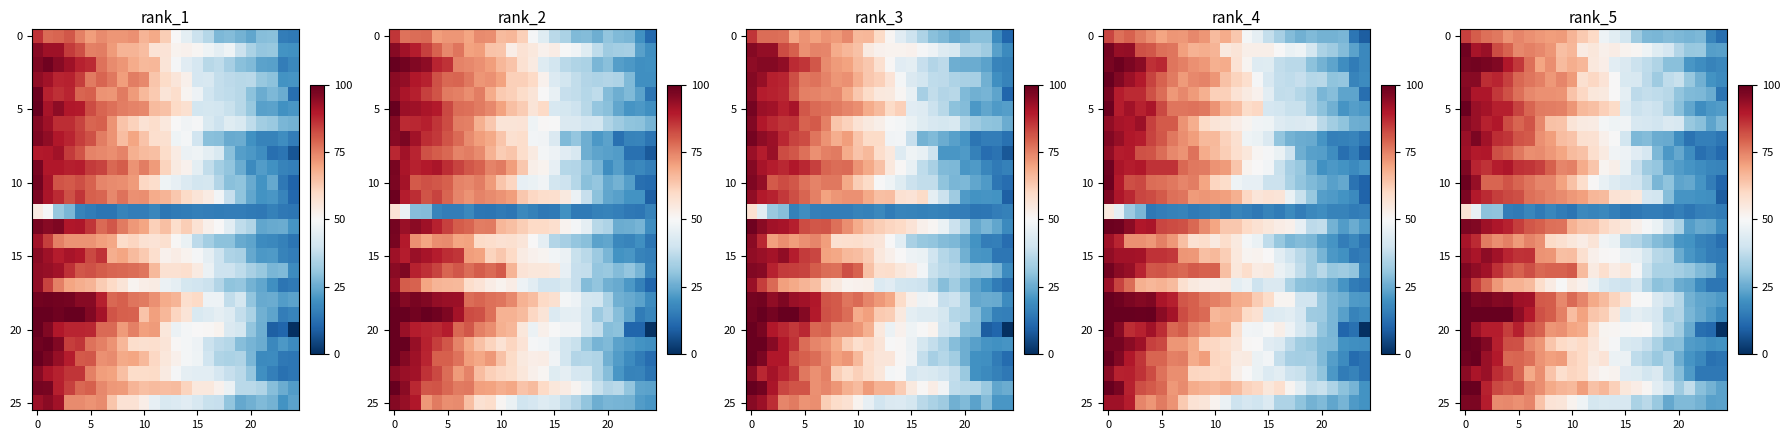

What is the sum of all row_25 values?

1277.7